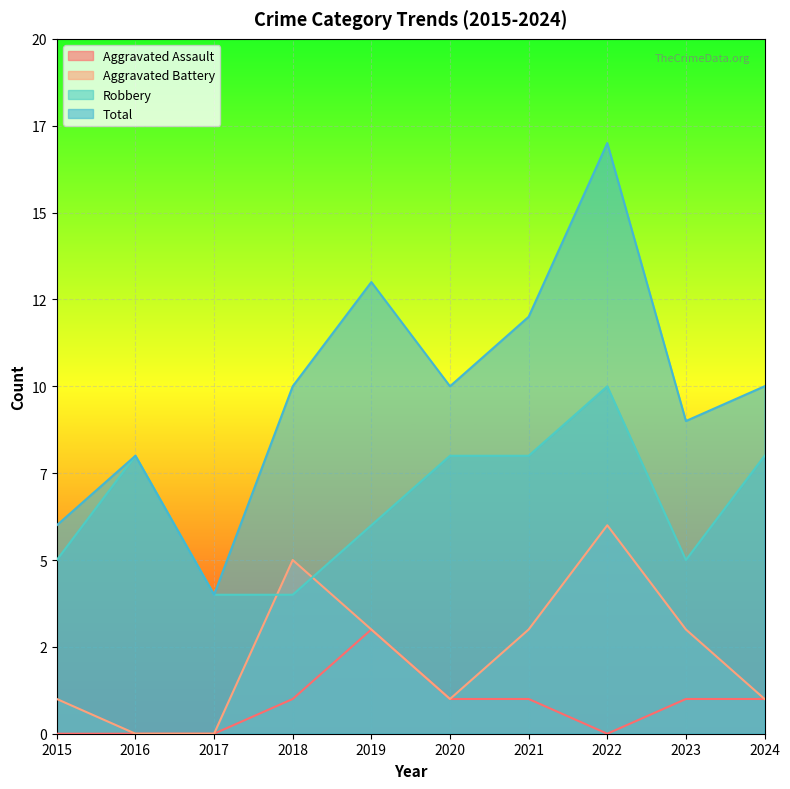

At which category does Total reach its first local peak?

2016